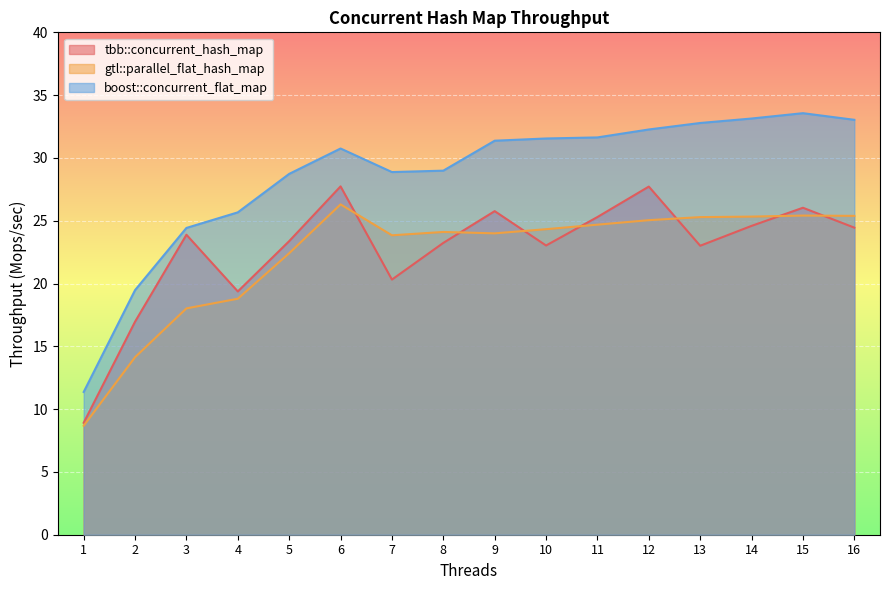

What is the highest value of the tbb::concurrent_hash_map series?

27.7